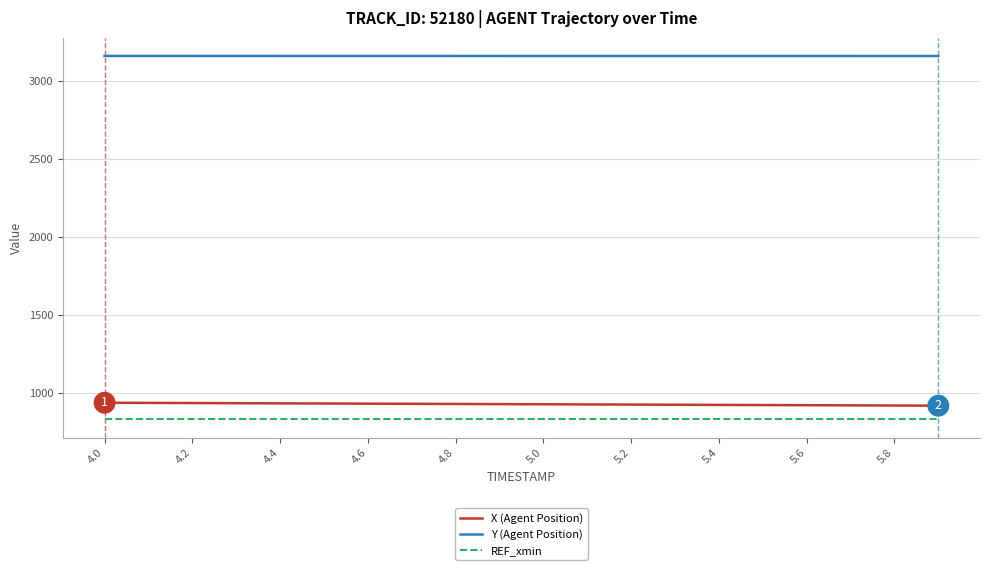

List the series in order of their peak value, lowest first.

REF_xmin, X (Agent Position), Y (Agent Position)